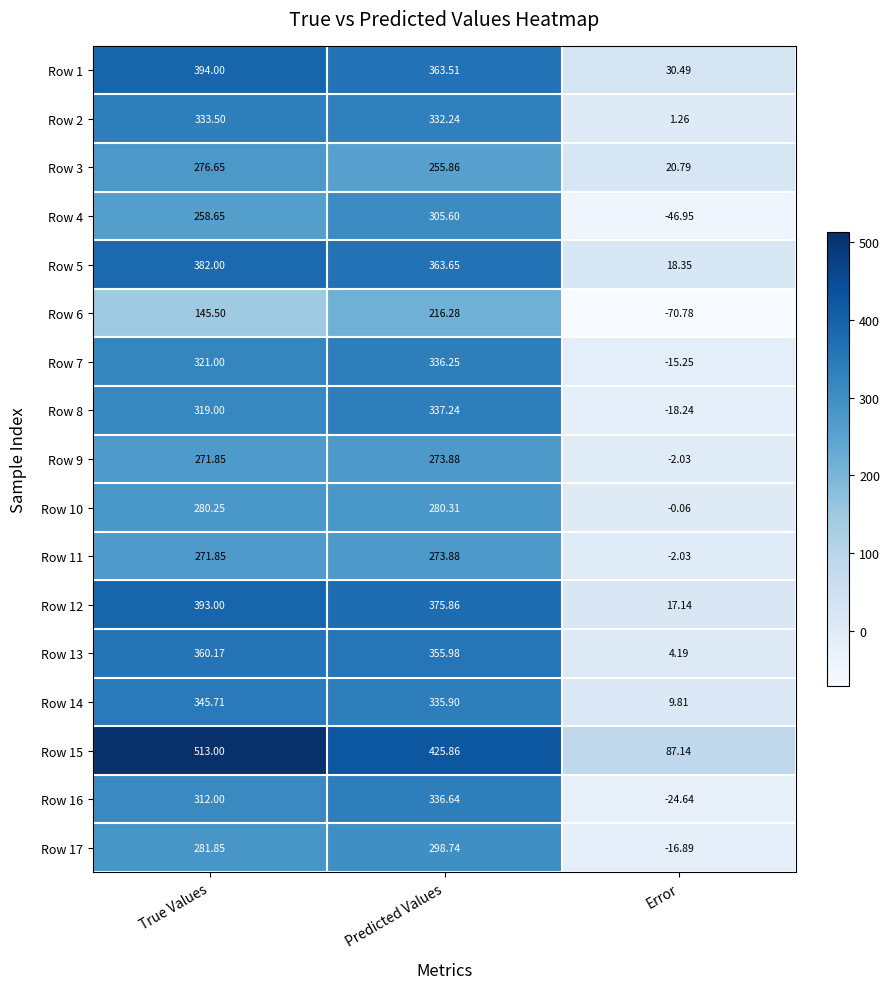

At which category is the sum across all series the highest?

Predicted Values